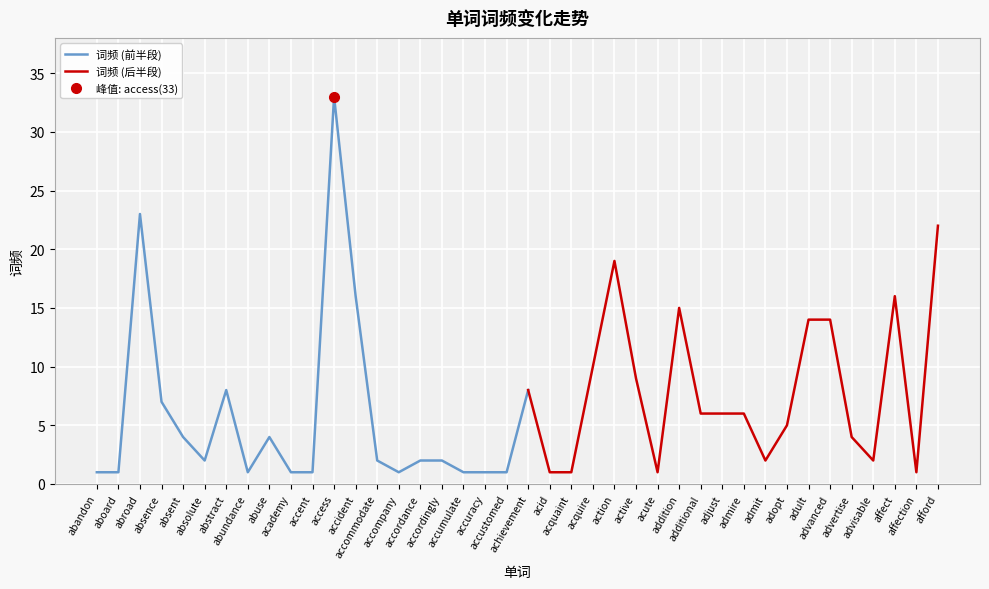

Rank the categories by value from highest to lowest.

access, abroad, afford, action, accident, affect, addition, adult, advanced, acquire, active, abstract, achievement, absence, additional, adjust, admire, adopt, absent, abuse, advertise, absolute, accommodate, accordance, accordingly, admit, advisable, abandon, aboard, abundance, academy, accent, accompany, accumulate, accuracy, accustomed, acid, acquaint, acute, affection